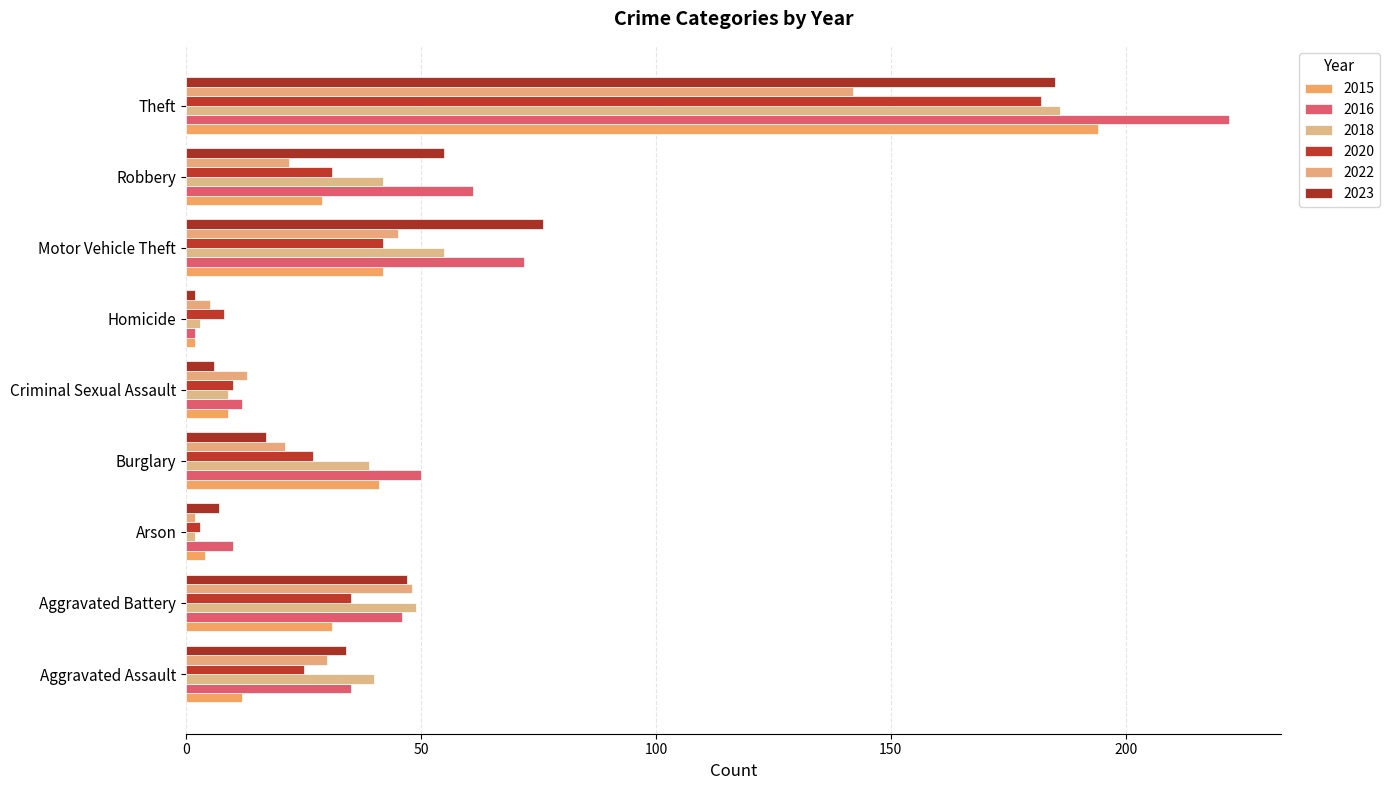

What is the difference between the 2022 values at Aggravated Assault and Burglary?

9